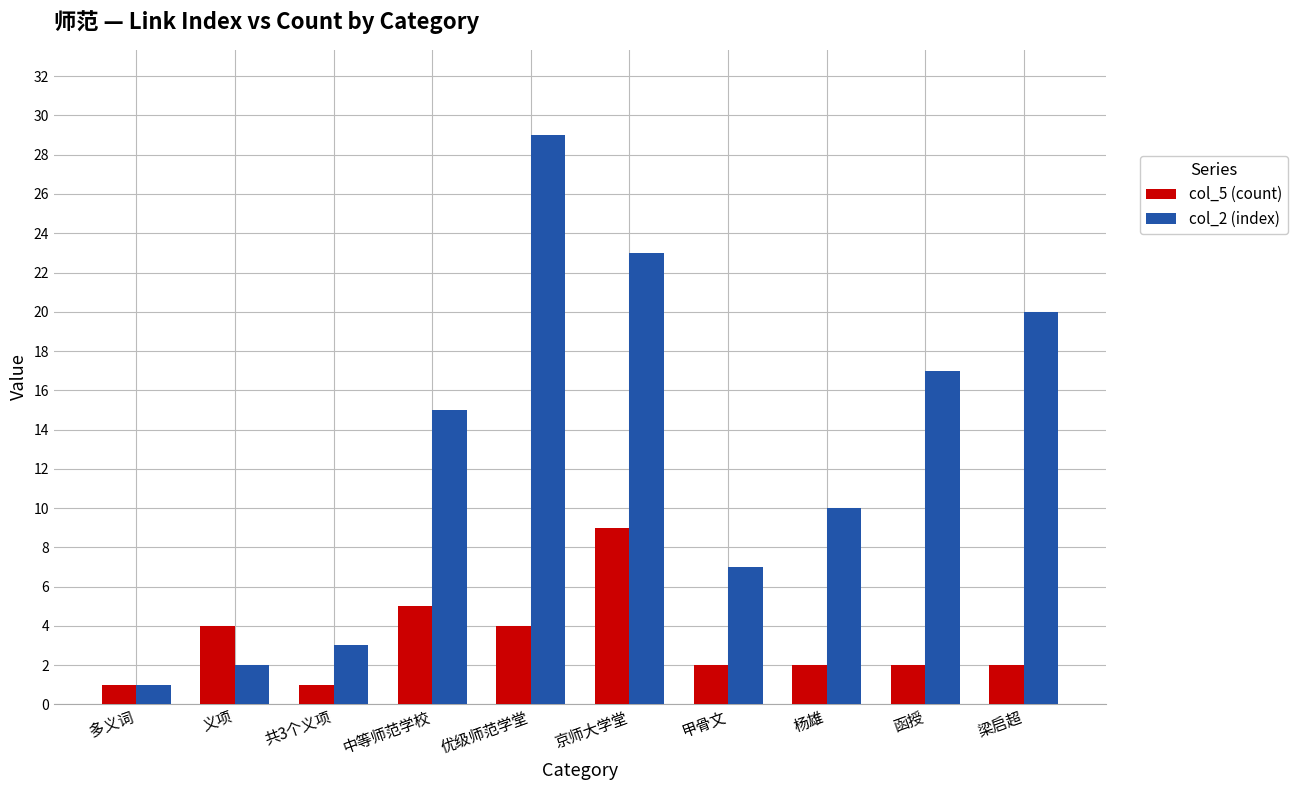

How many groups of bars are there?

10